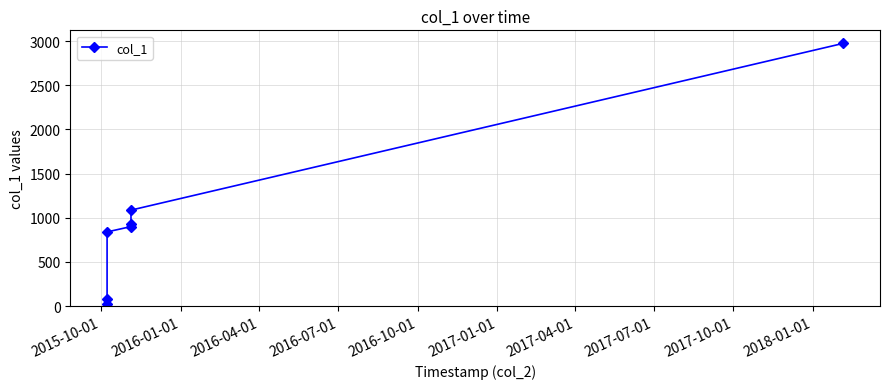

What is the difference between the maximum and minimum values?

2956.3